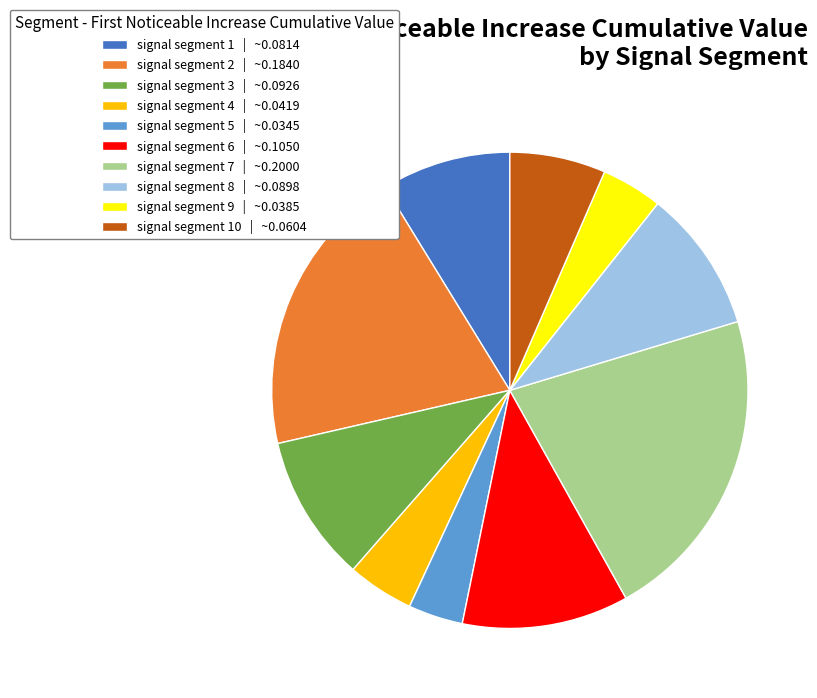

Which category has the biggest portion of the pie?

signal segment 7 | ~0.2000